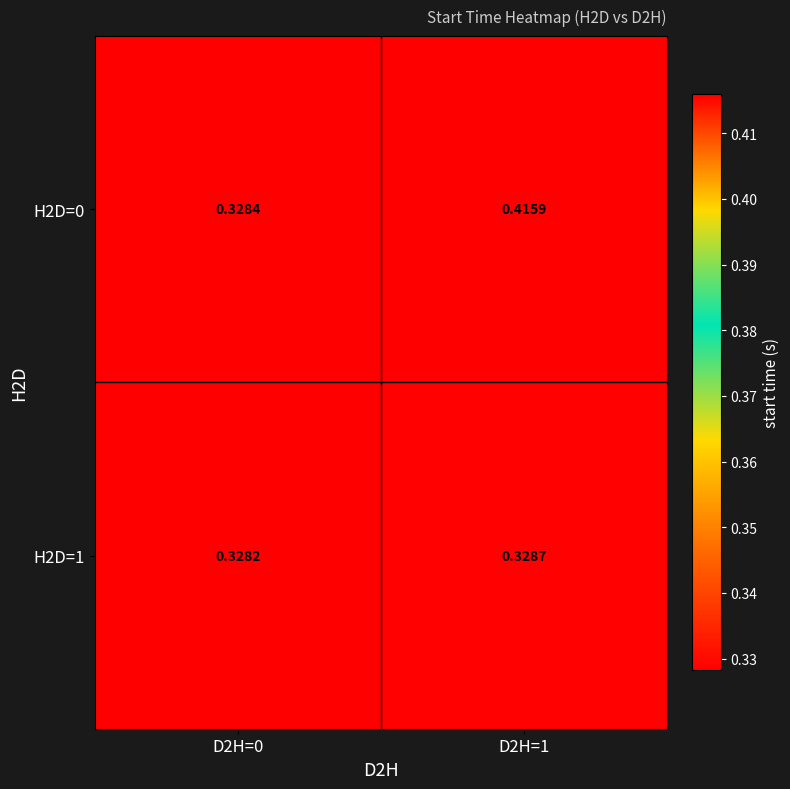

What is the maximum value shown in the chart?

0.4